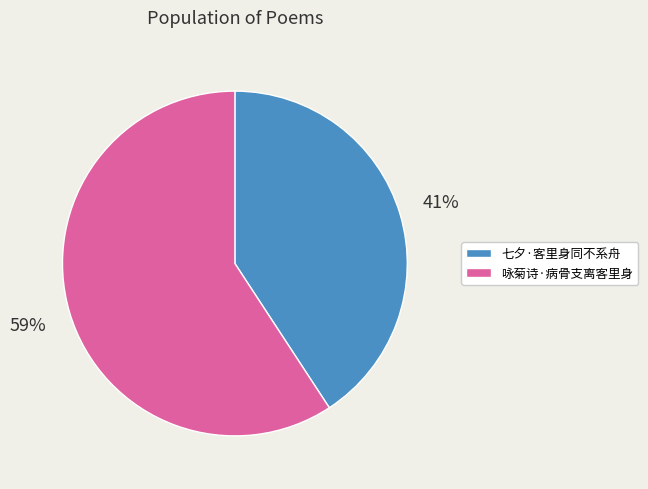

To the nearest percent, what is the difference between the largest and smallest slice percentages?

18%